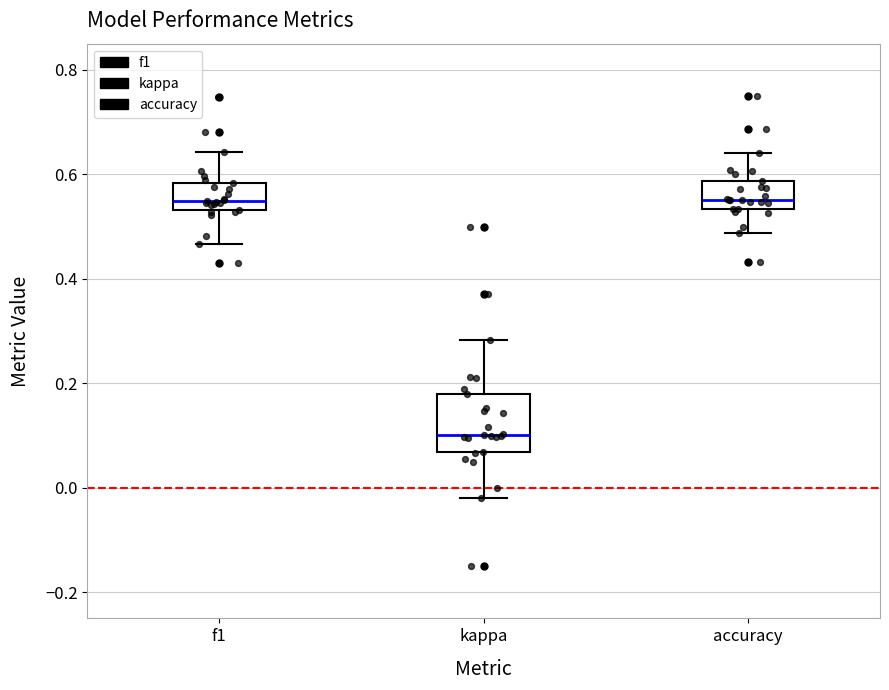

Reading left to right, transcribe this box plot: for each box, give where its median line is, the range the box spans, and where its two whiskers end, as read against the y-axis. The values are not printed on the chart, so give them approximately, as read against the axis.

f1: median 0.54 (just above the box's lower edge), box 0.54 to 0.58, whiskers 0.46 to 0.64
kappa: median 0.10, box 0.06 to 0.18, whiskers -0.02 to 0.28
accuracy: median 0.56, box 0.54 to 0.58, whiskers 0.48 to 0.64